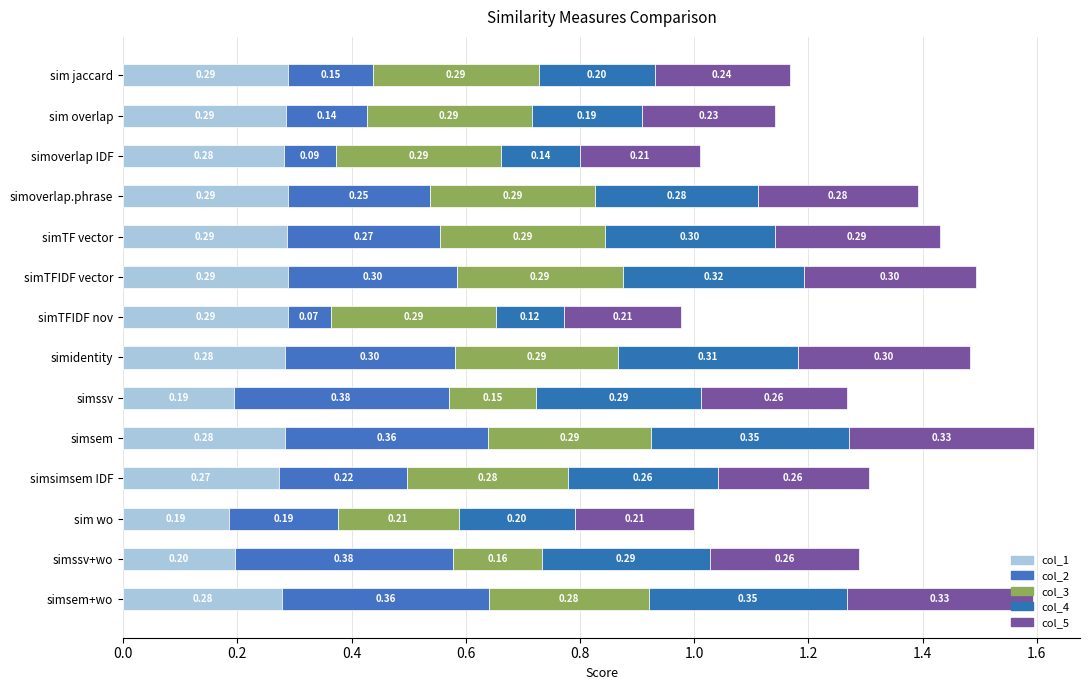

How many categories are shown in the chart?

14